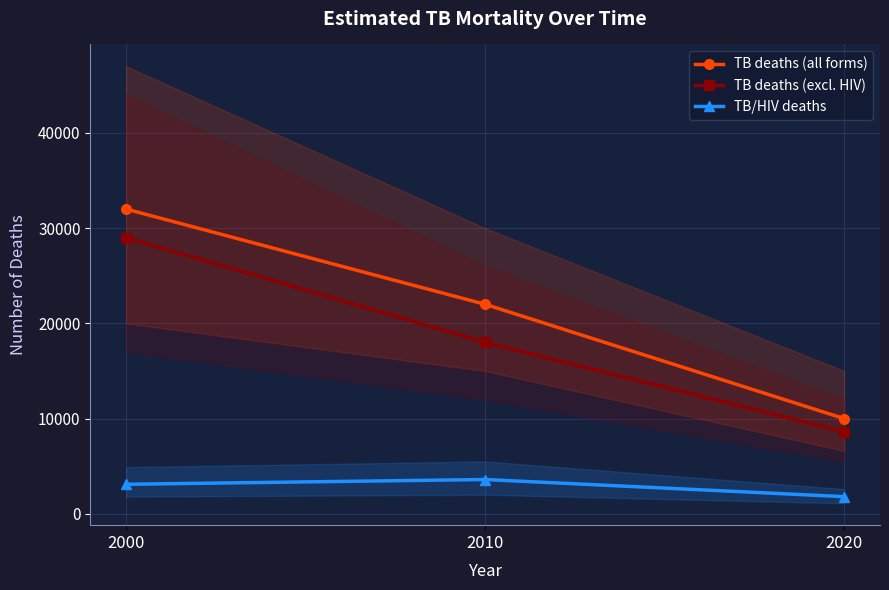

Where is TB deaths (excl. HIV) nearest to the value 18800?

2010